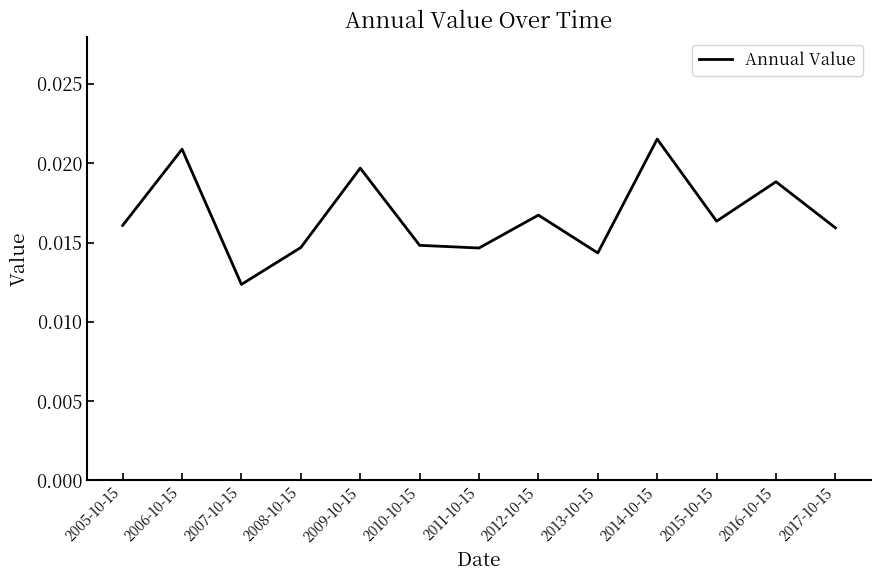

Does the chart have visible grid lines?

No